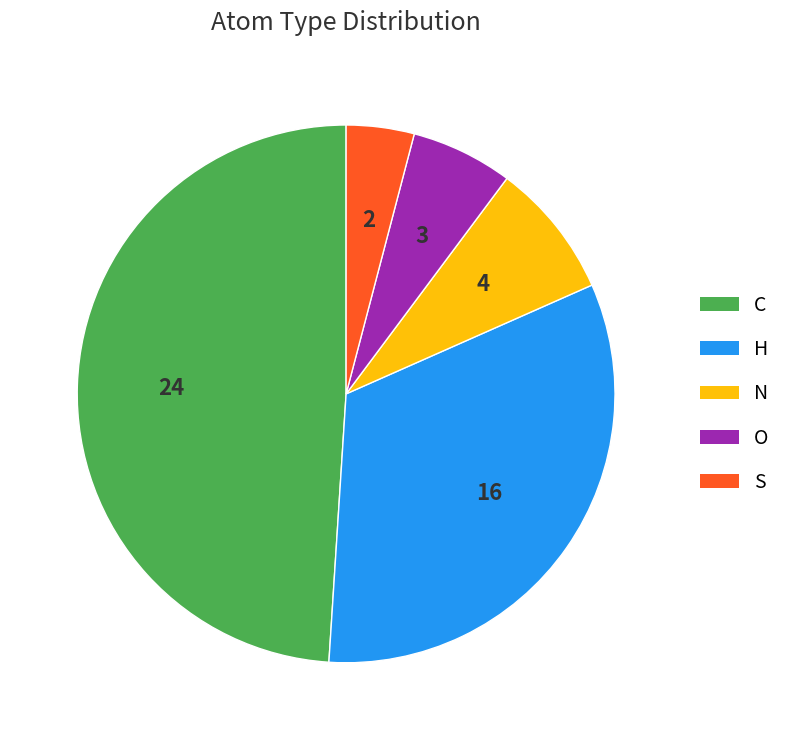

Count the number of slices in the pie.

5